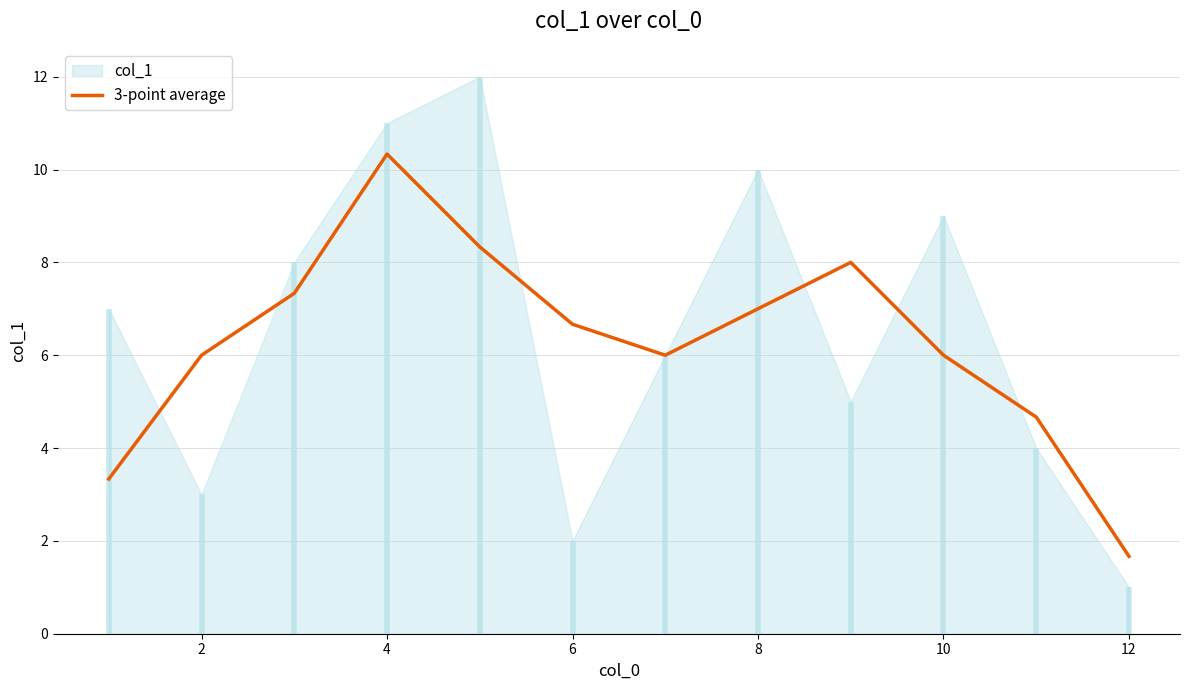

True or false: 3-point average has a value of 10.3 at 4.

True